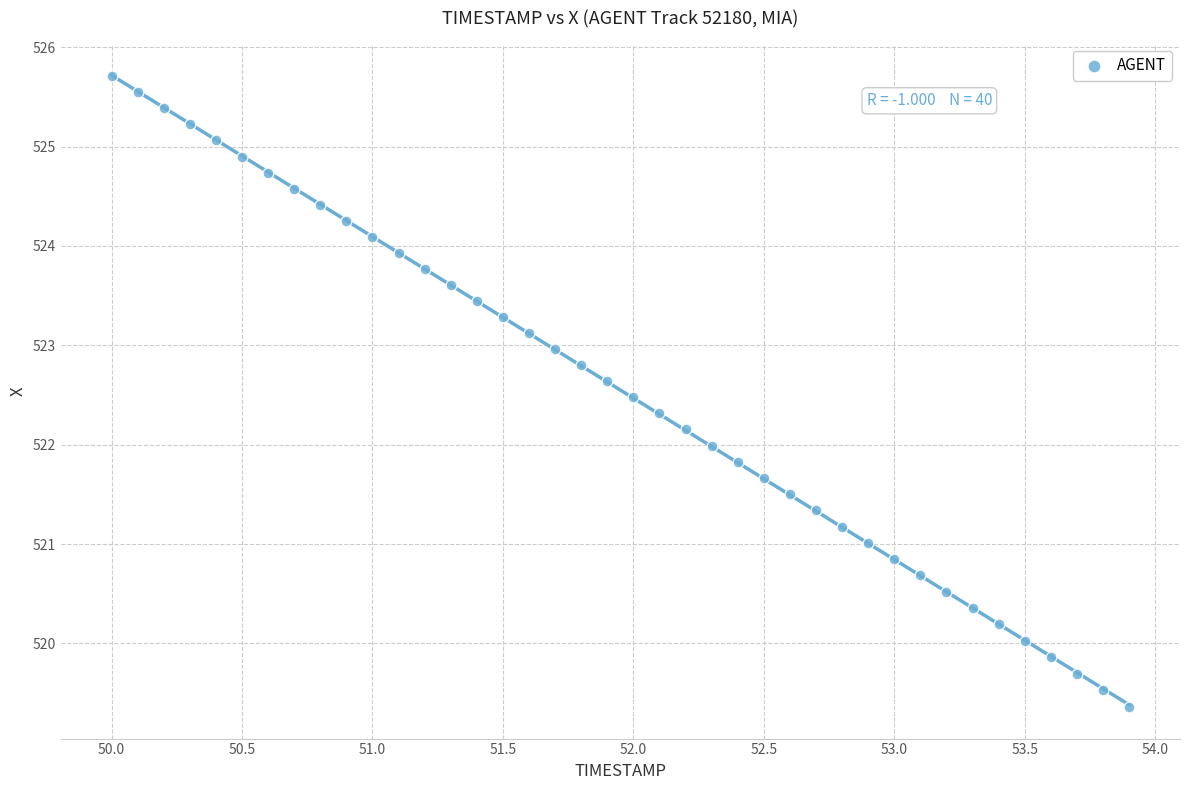

What is the range of X values (max minus min)?

3.9